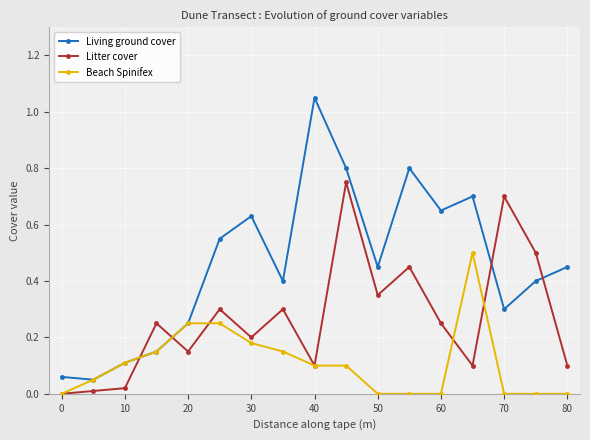

List the series in order of their overall mean, lowest first.

Beach Spinifex, Litter cover, Living ground cover